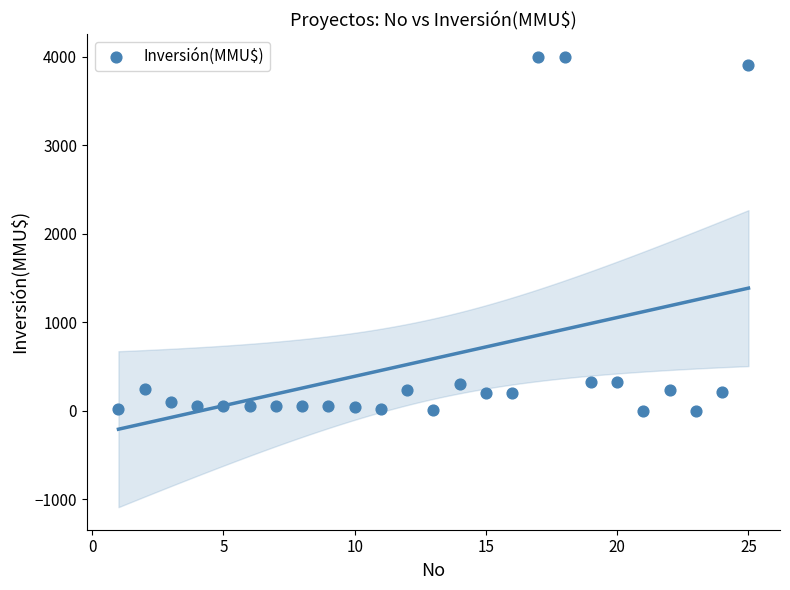

What is the range of Y values (max minus min)?

4000